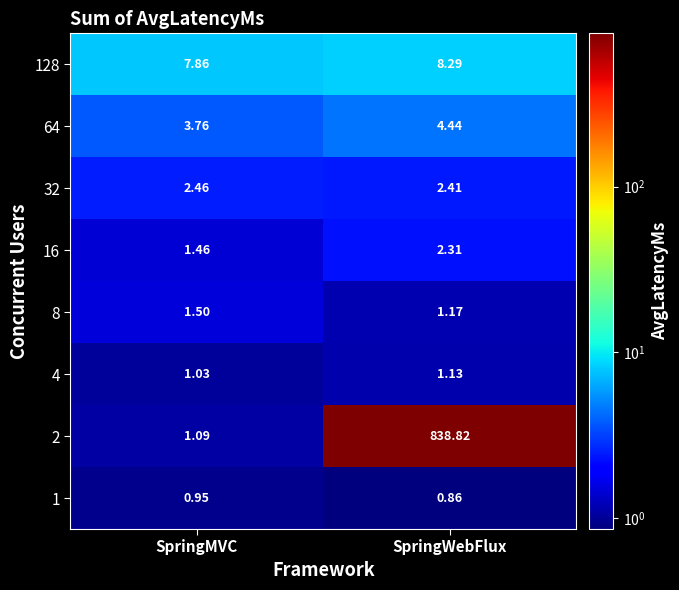

Which category has the lowest value across all series?

SpringWebFlux